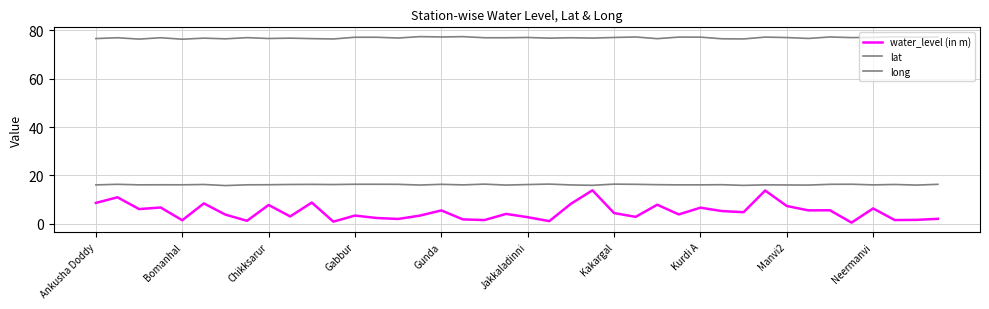

What is the label of the 5th point from the right?

35